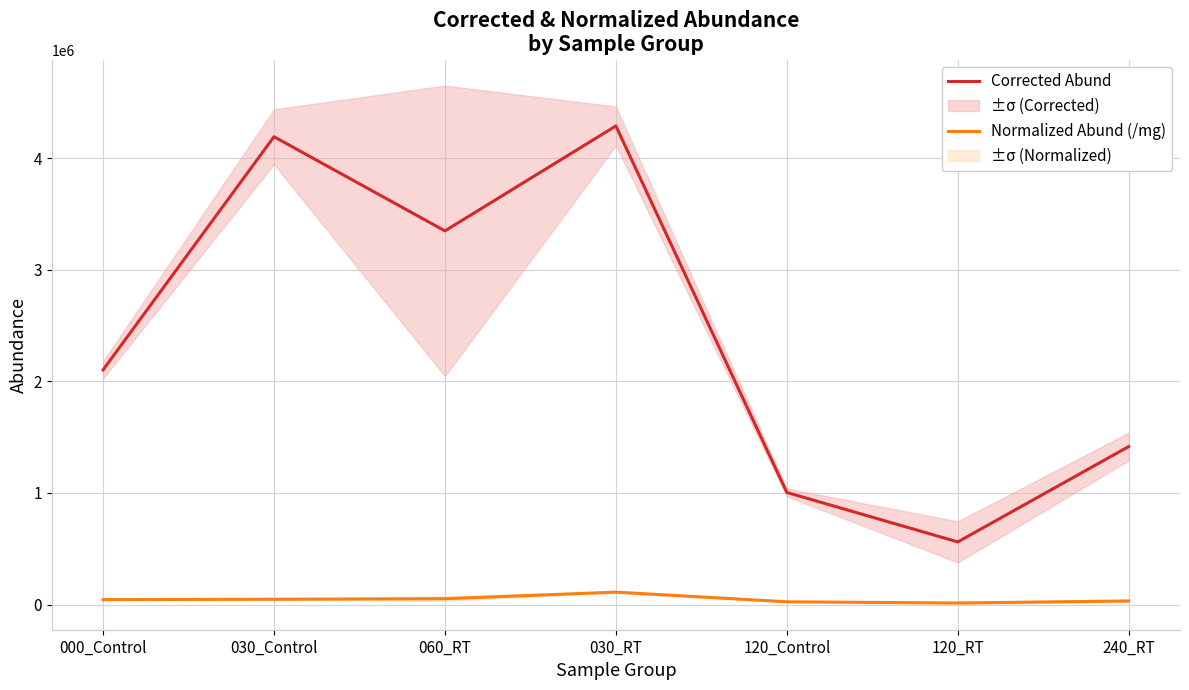

Rank the series by their maximum value, from highest to lowest.

Corrected Abund, Normalized Abund (/mg)